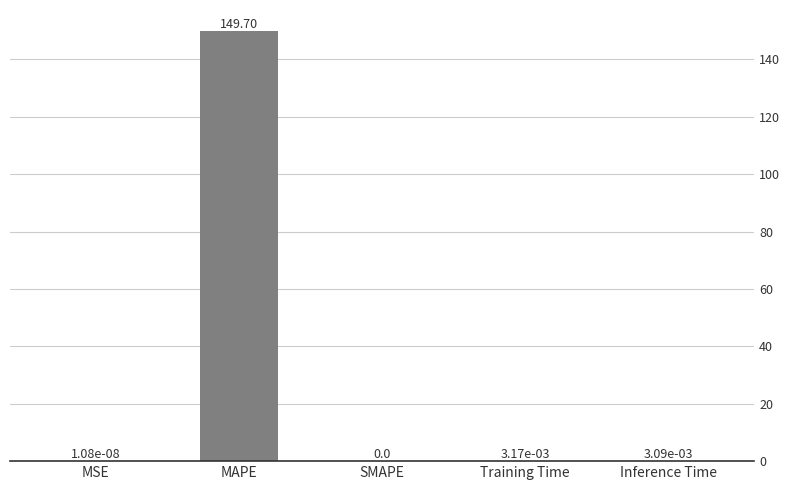

What is the greatest value displayed?

149.7